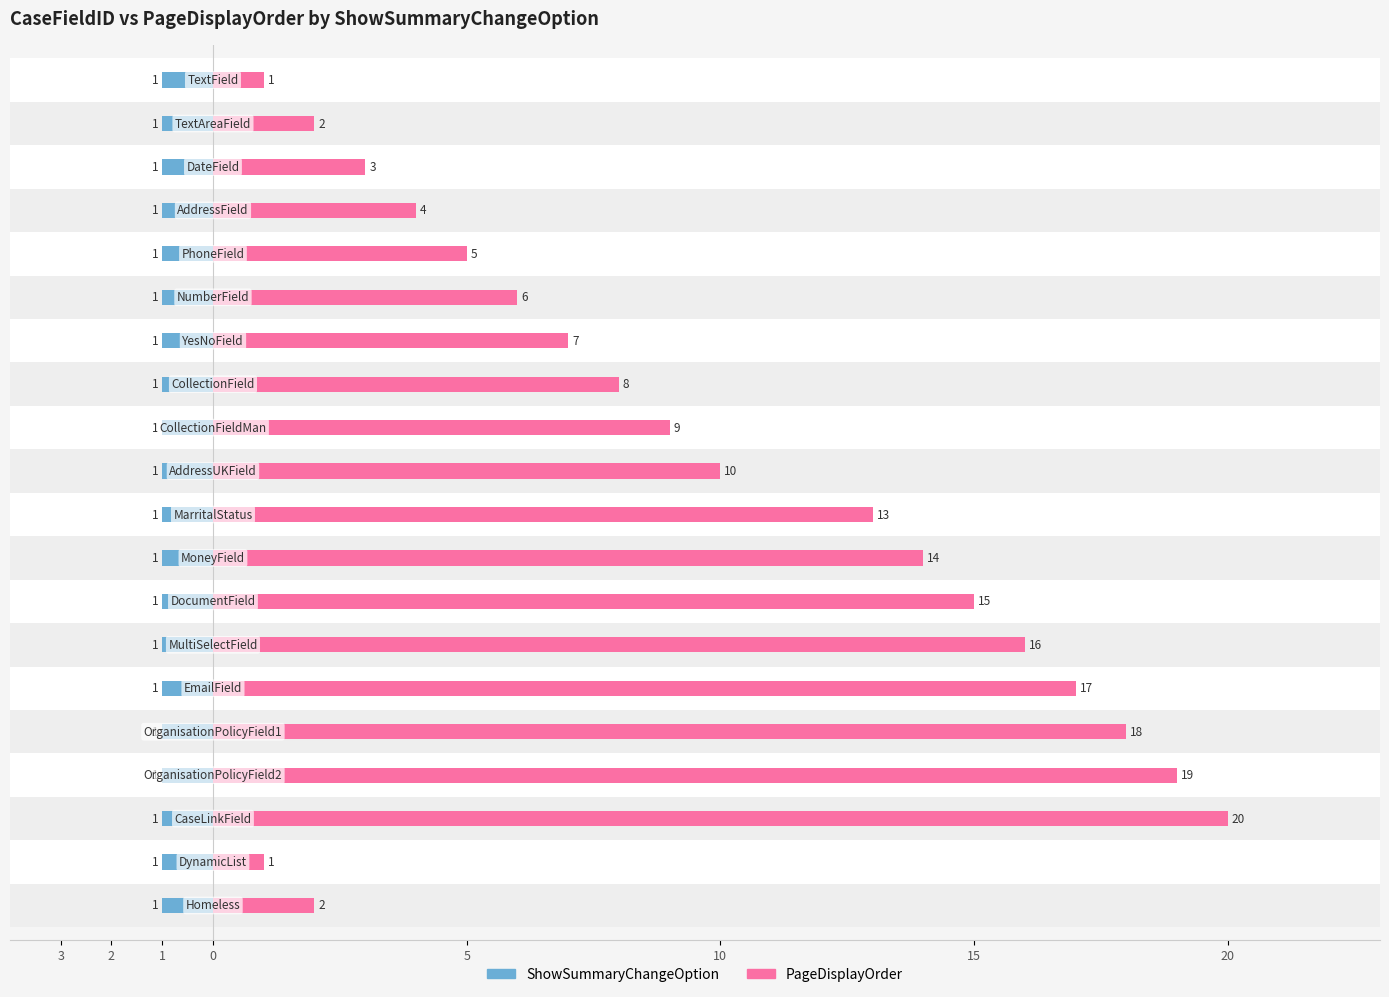

How many distinct data groups are displayed?

2